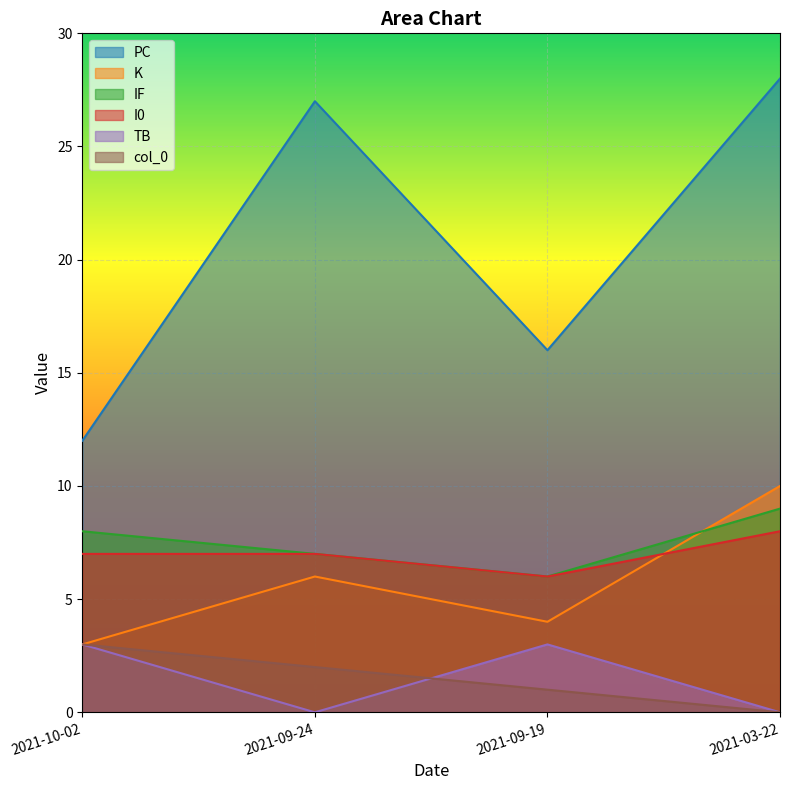

Is the value of K at 2021-09-19 greater than the value of col_0 at 2021-10-02?

Yes